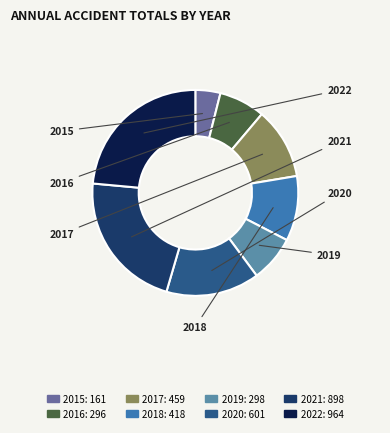

Is it true that 2020 is 15% of the pie?

True